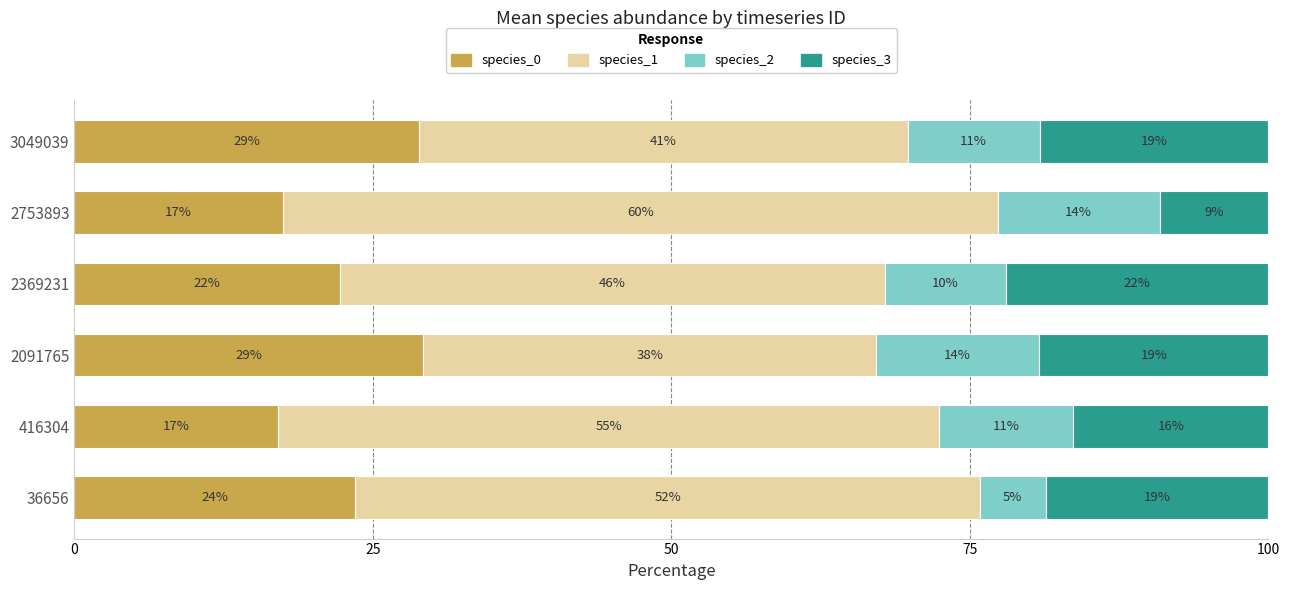

What are all the series names shown in the legend?

species_0, species_1, species_2, species_3